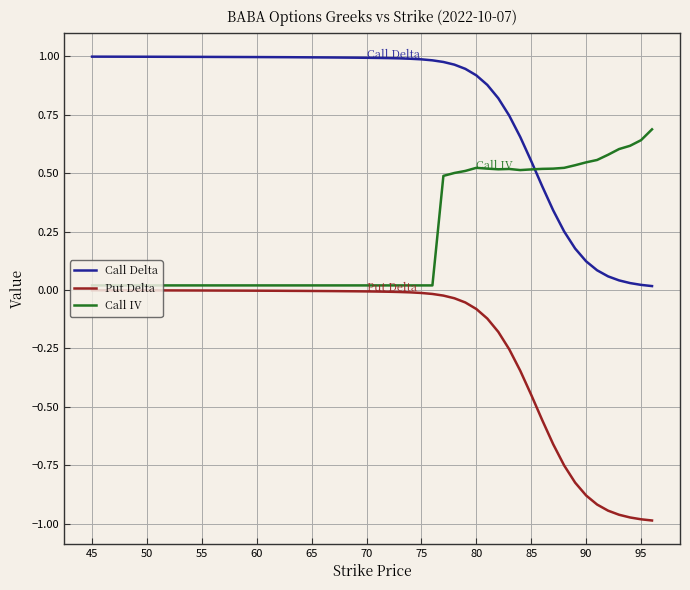

Rank the series by their maximum value, from lowest to highest.

Put Delta, Call IV, Call Delta